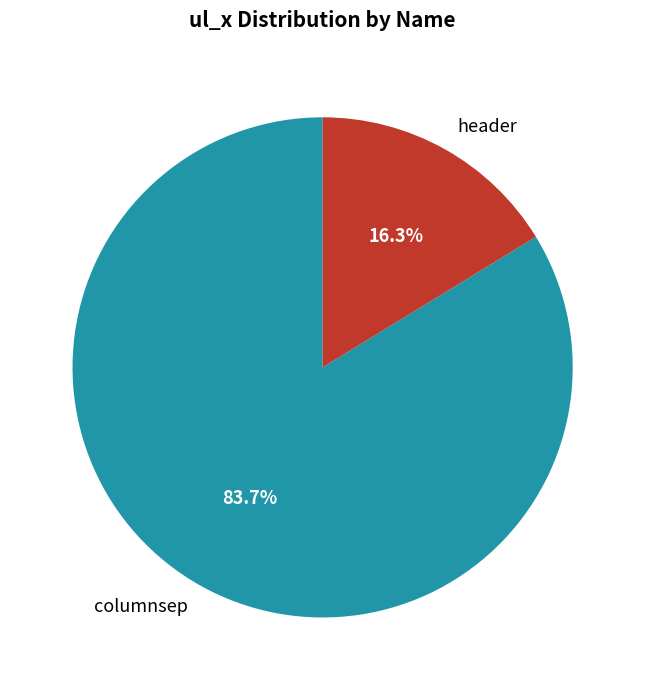

How many slices are in this pie chart?

2